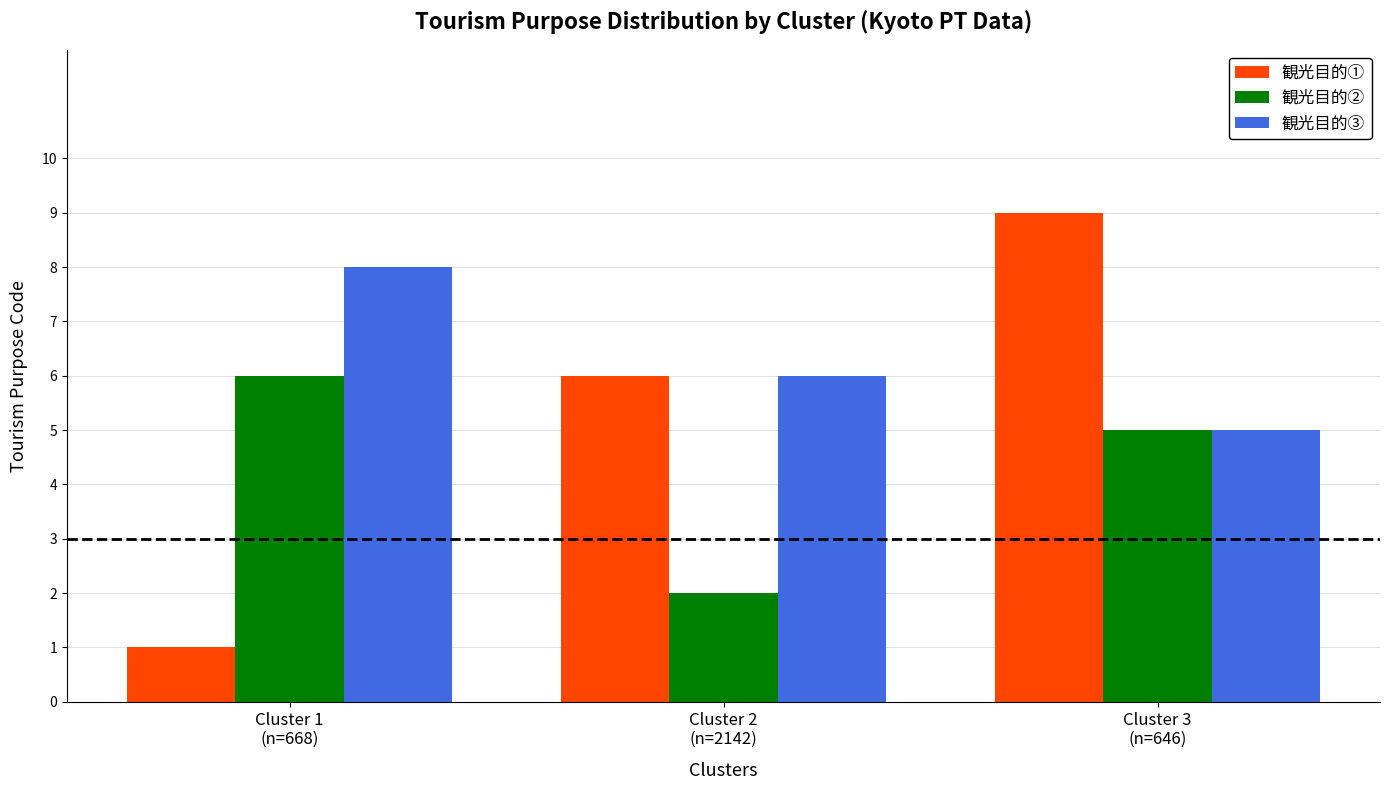

True or false: 観光目的② has a value of 2 at Cluster 2
(n=2142).

True